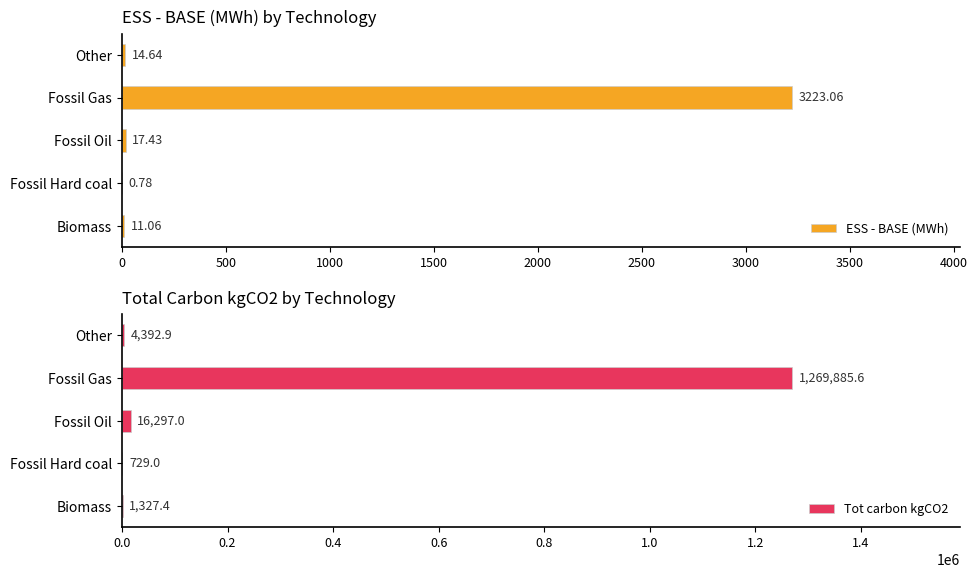

True or false: Tot carbon kgCO2 has a value of 1269885.6 at Fossil Gas.

True